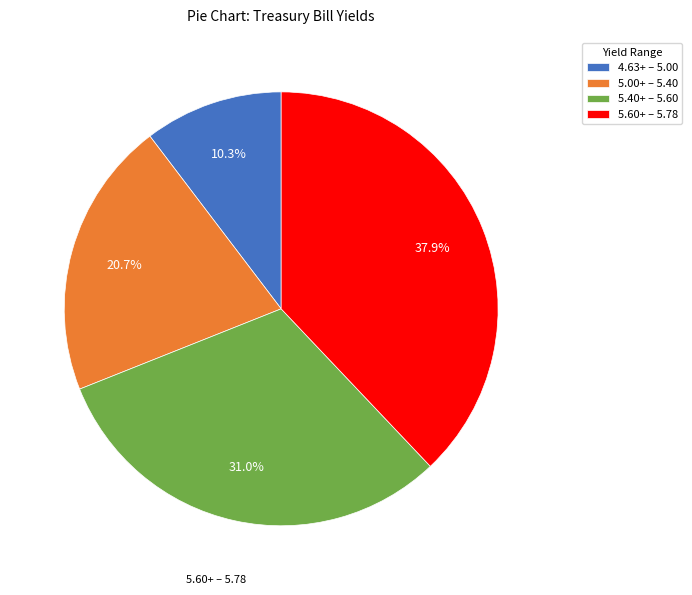

Which category has the smallest portion of the pie?

4.63+ – 5.00